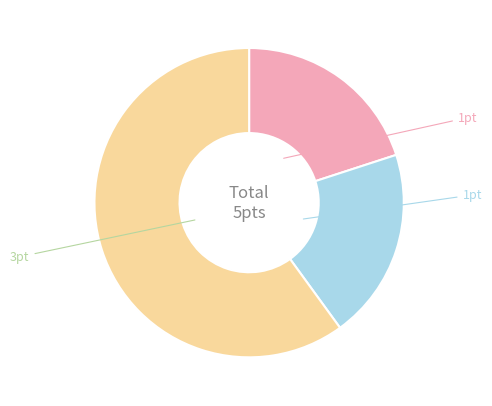

Is there a majority slice in this chart?

Yes